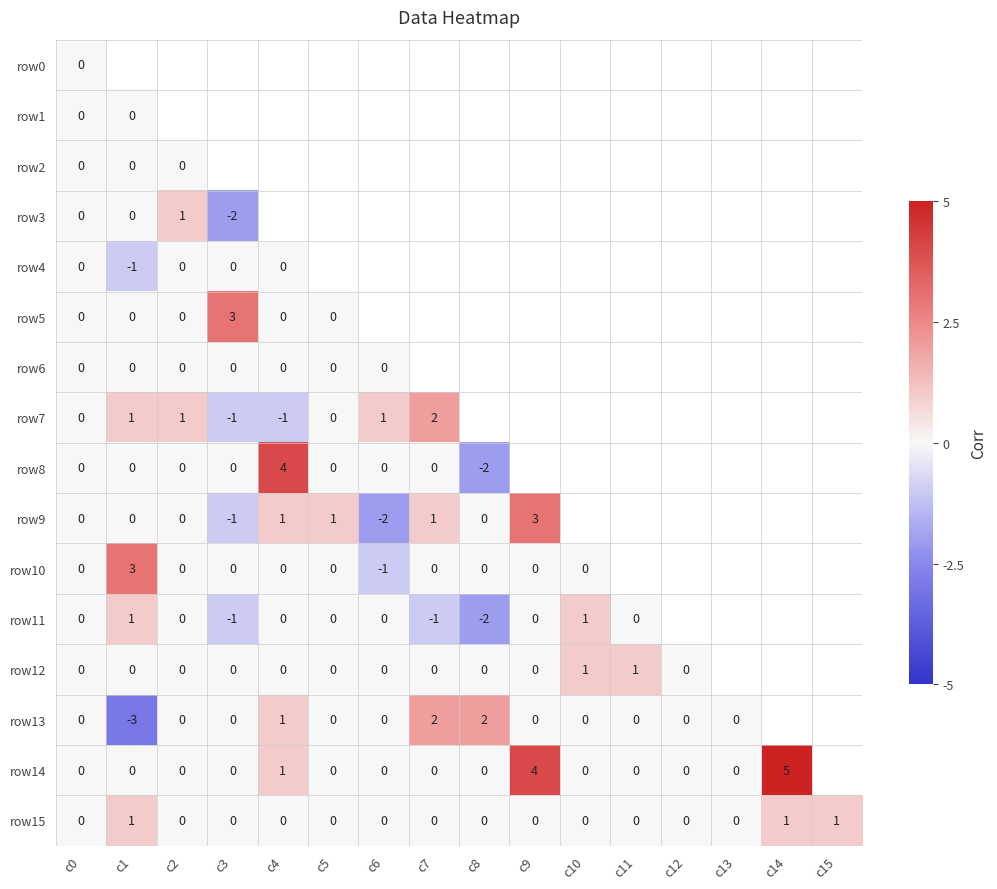

The value of row15 at c3 is -1. True or false?

False